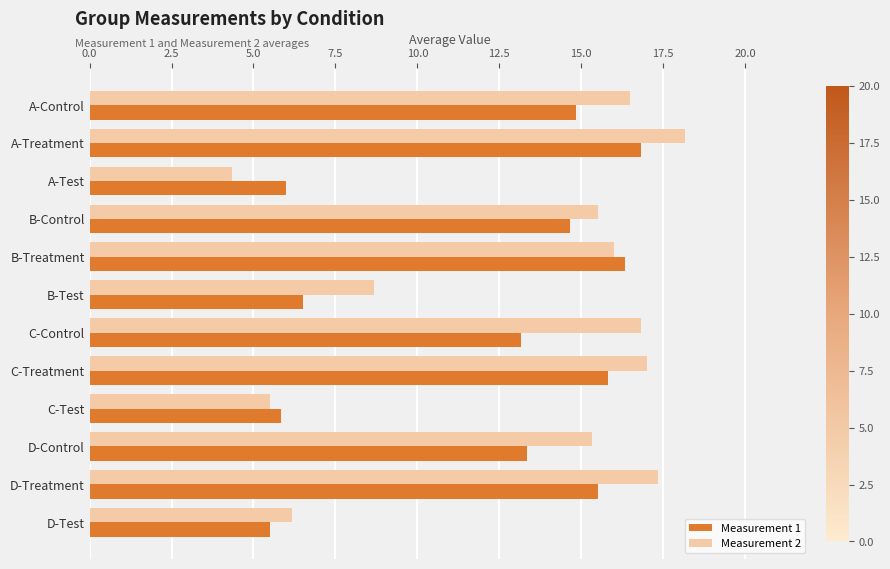

The value of Measurement 2 at D-Treatment is 24.8. True or false?

False